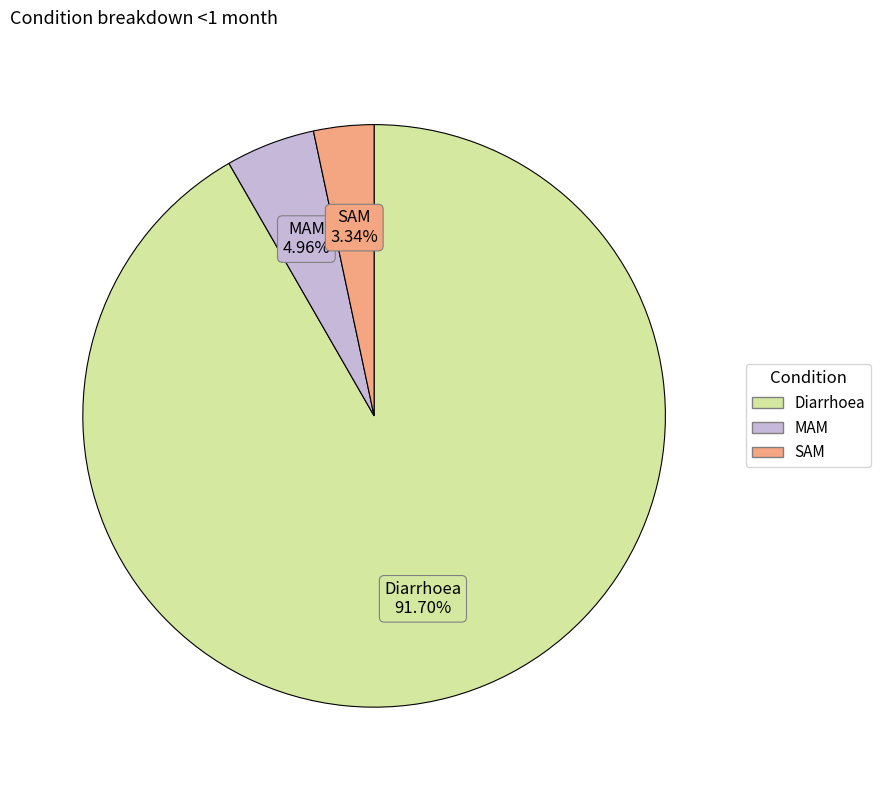

What is the total percentage of Diarrhoea and SAM?

95.0%